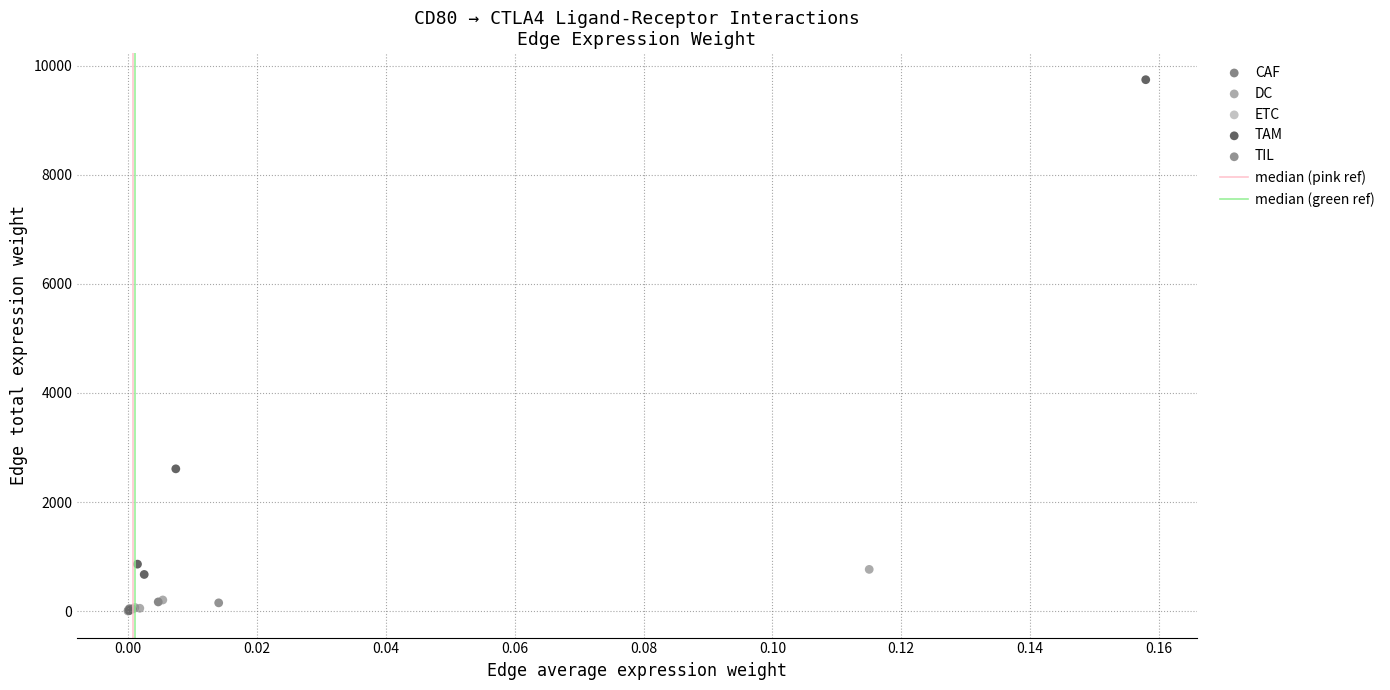

Which series has the widest spread of Y values?

TAM